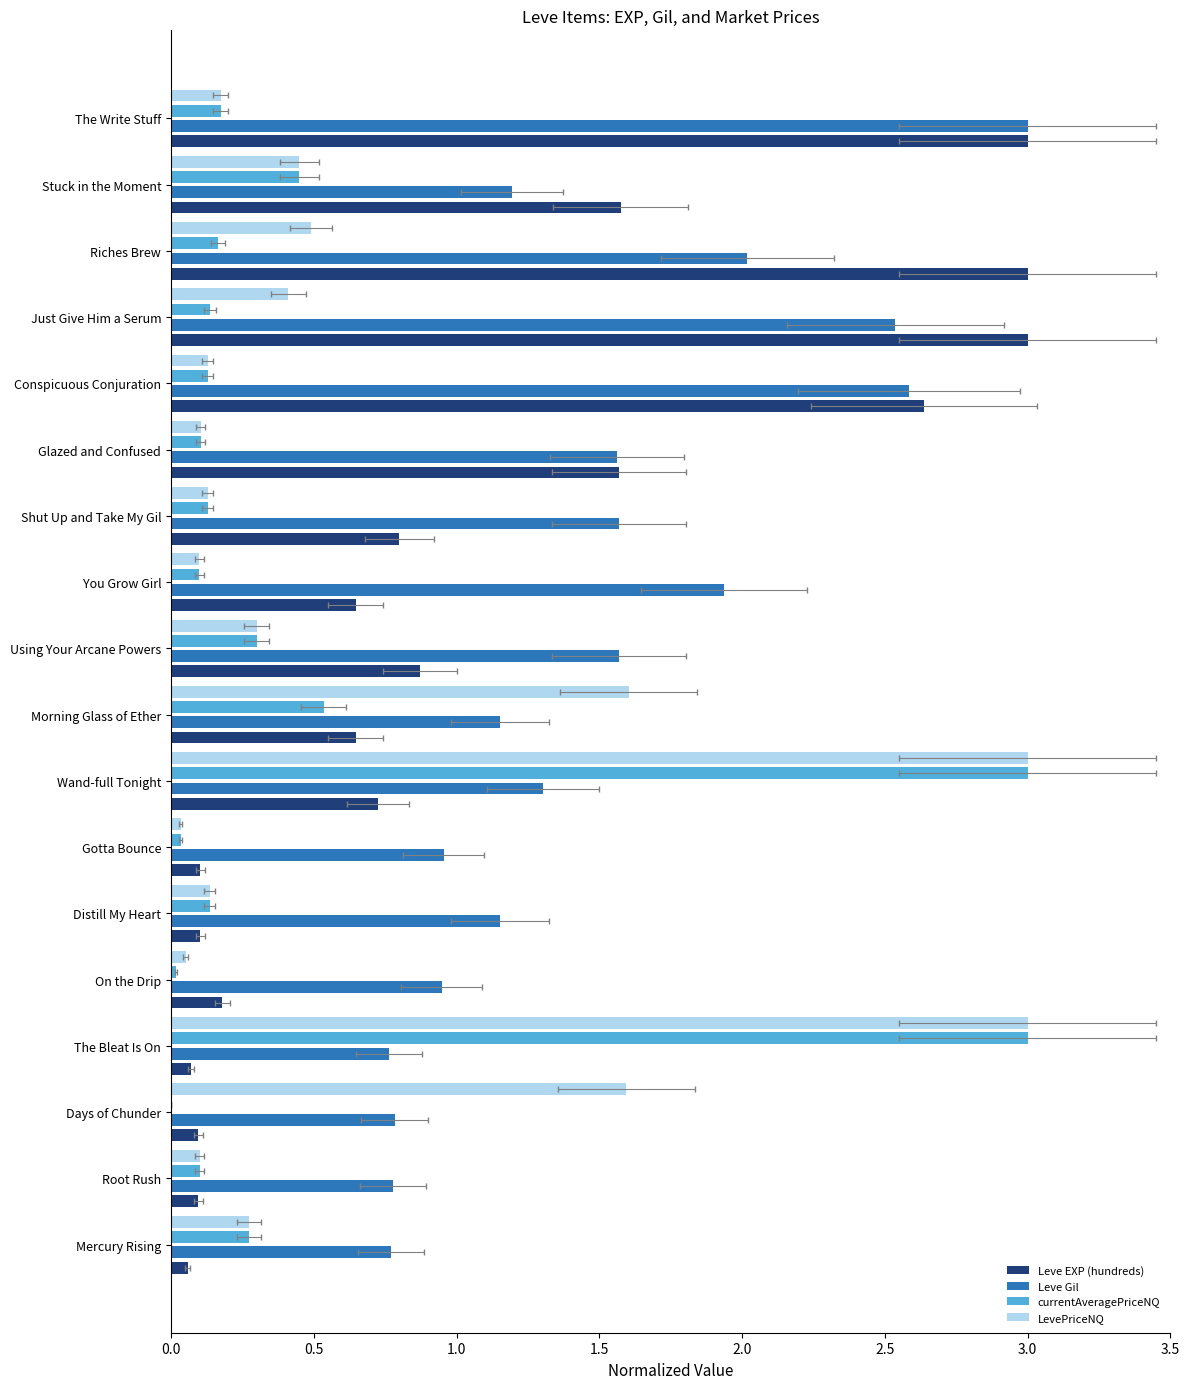

What position from the left is Morning Glass of Ether?

9